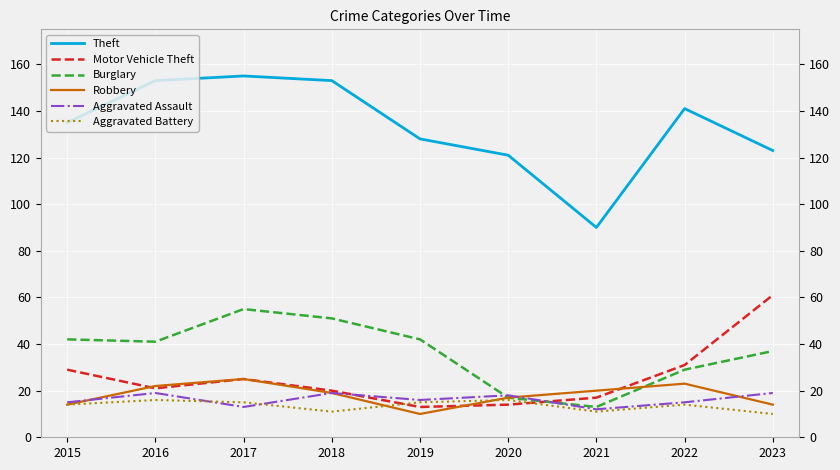

At which category does the chart reach its peak across all series?

2017